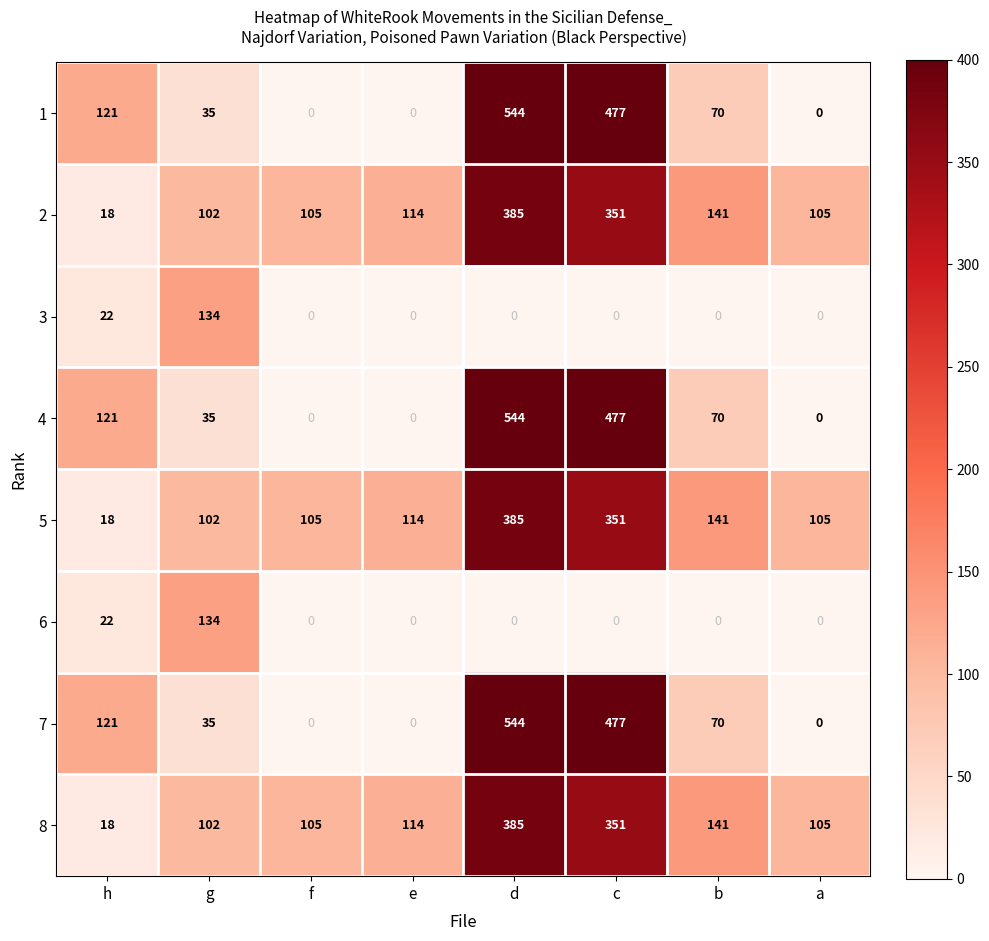

What is the difference between the highest and lowest values at f?

105